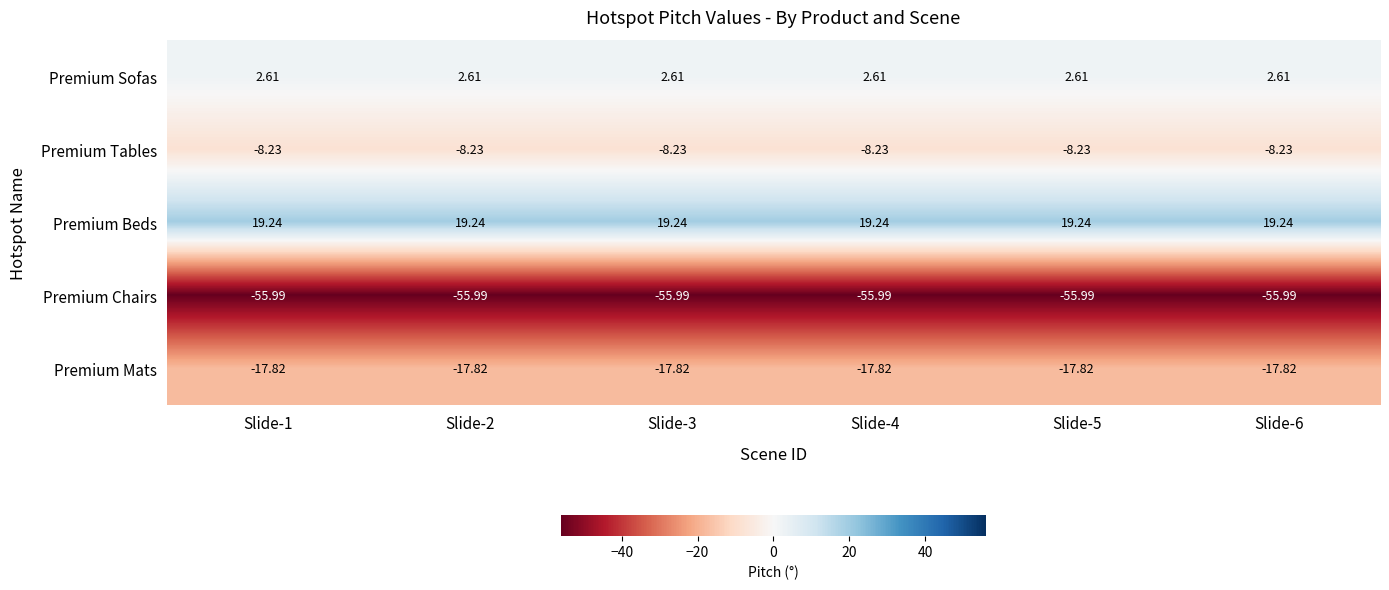

Which series has the largest total across all categories?

Premium Beds